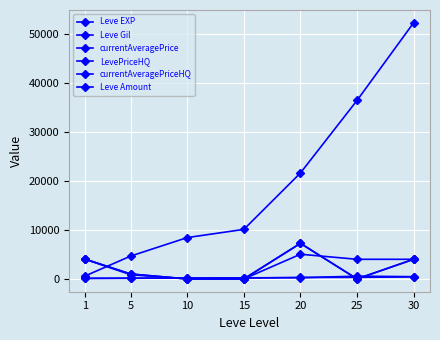

Reading left to right, list all the values displayed in this chart.

Leve EXP: 630	4660	8430	10100	21600	36390	52220
Leve Gil: 112	140	172	174	295	317	410
currentAveragePrice: 4000	850	0	0	5033	4000	4000
LevePriceHQ: 4000	1000	0	0	7250	0	4000
currentAveragePriceHQ: 4000	1000	0	0	7250	0	4000
Leve Amount: 112	140	170	226	248	562	460